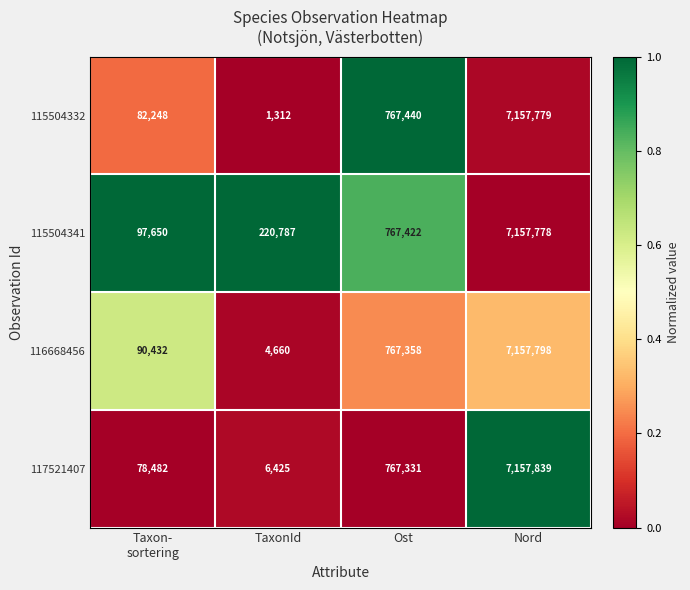

Rank the series by their maximum value, from highest to lowest.

117521407, 116668456, 115504332, 115504341